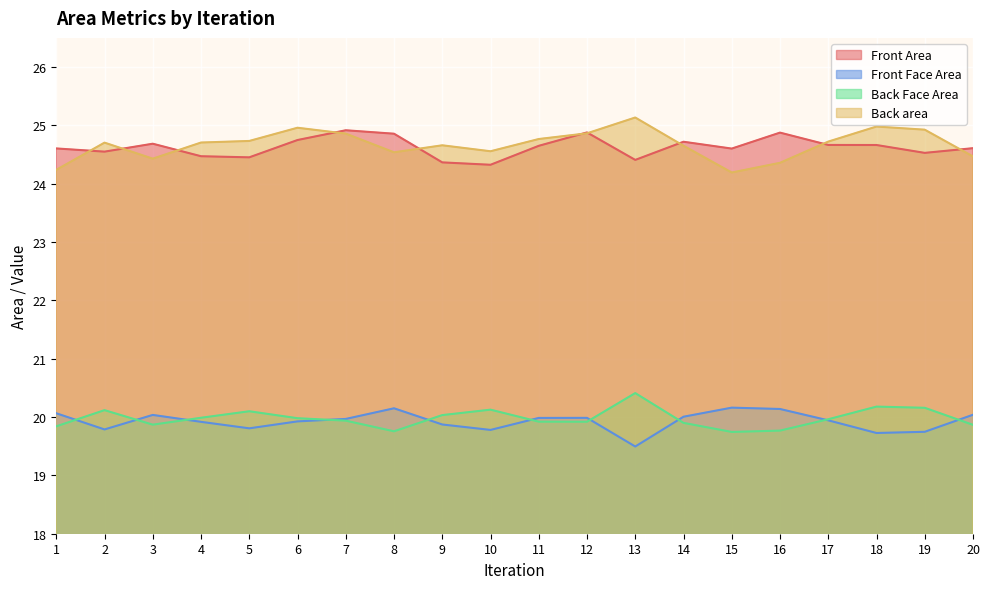

The Front Face Area series shows 13.9 at 9. True or false?

False